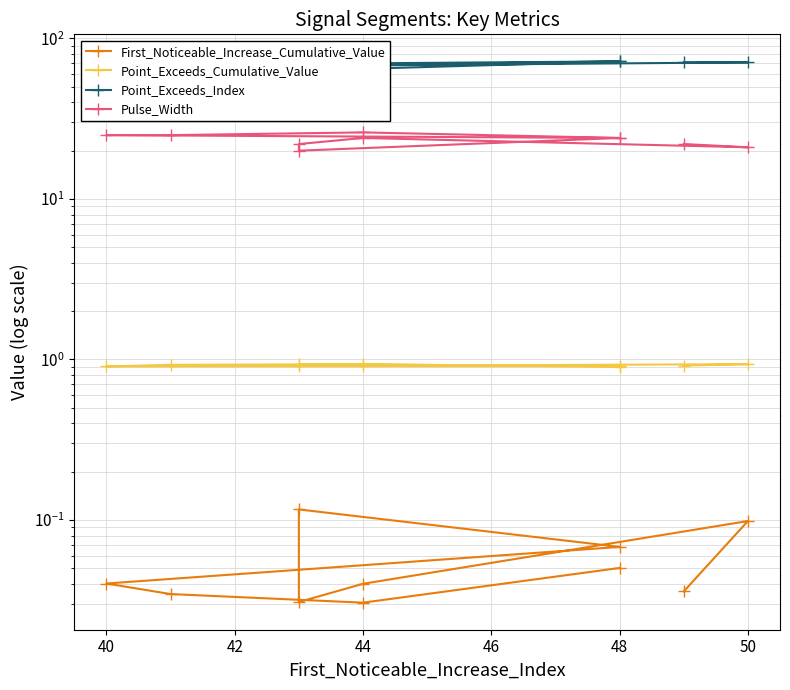

Is this an area chart (filled region under the line)?

No